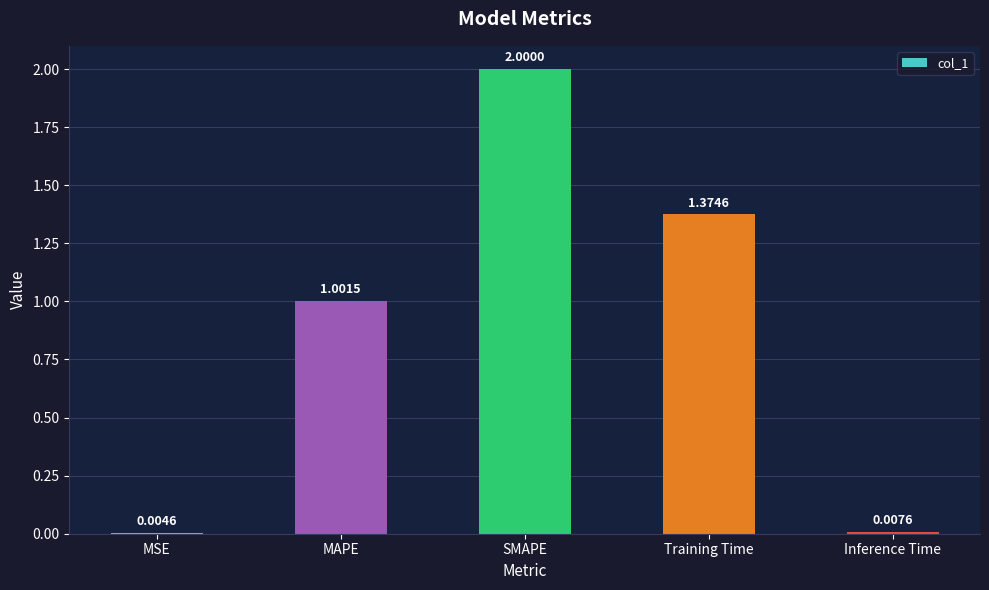

What is the change in value from MSE to Training Time?

+1.4